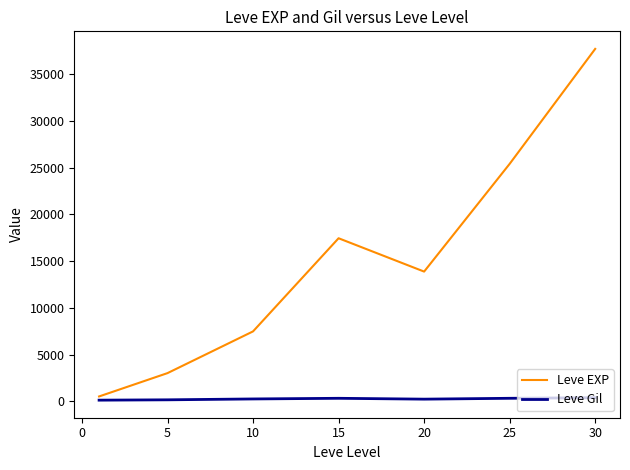

In Leve Gil, how many points are lower than both neighbors (excluding endpoints)?

1